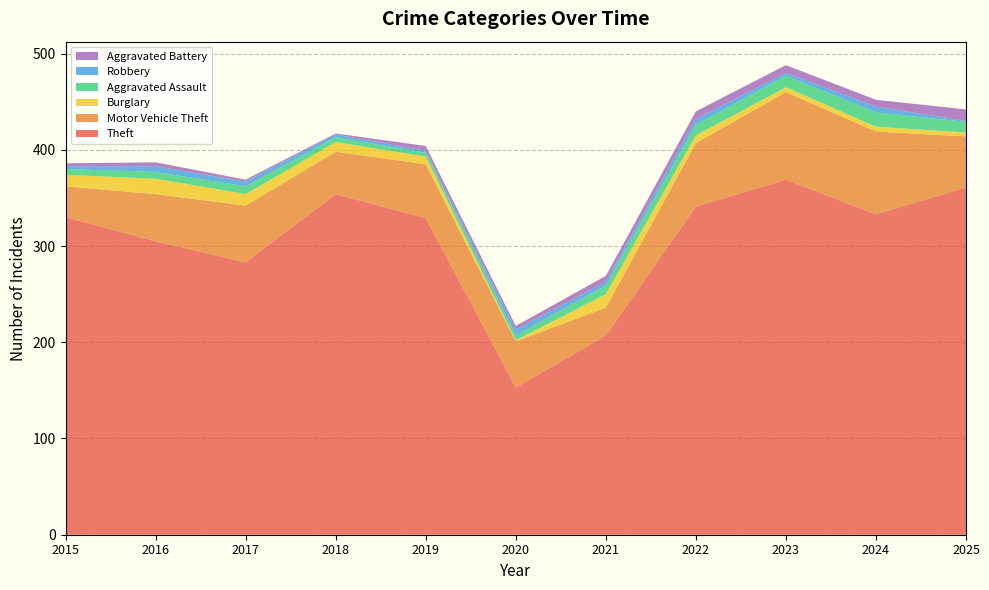

Reading right to left, list all the values displayed in this chart.

Theft: 361	333	369	341	207	153	329	354	283	305	330
Motor Vehicle Theft: 53	86	91	66	29	48	56	44	59	49	32
Burglary: 4	5	5	8	14	1	8	10	12	16	12
Aggravated Assault: 11	15	12	11	9	5	4	5	8	7	6
Robbery: 1	6	3	6	4	6	2	3	5	6	3
Aggravated Battery: 12	7	8	8	6	4	5	1	2	4	3